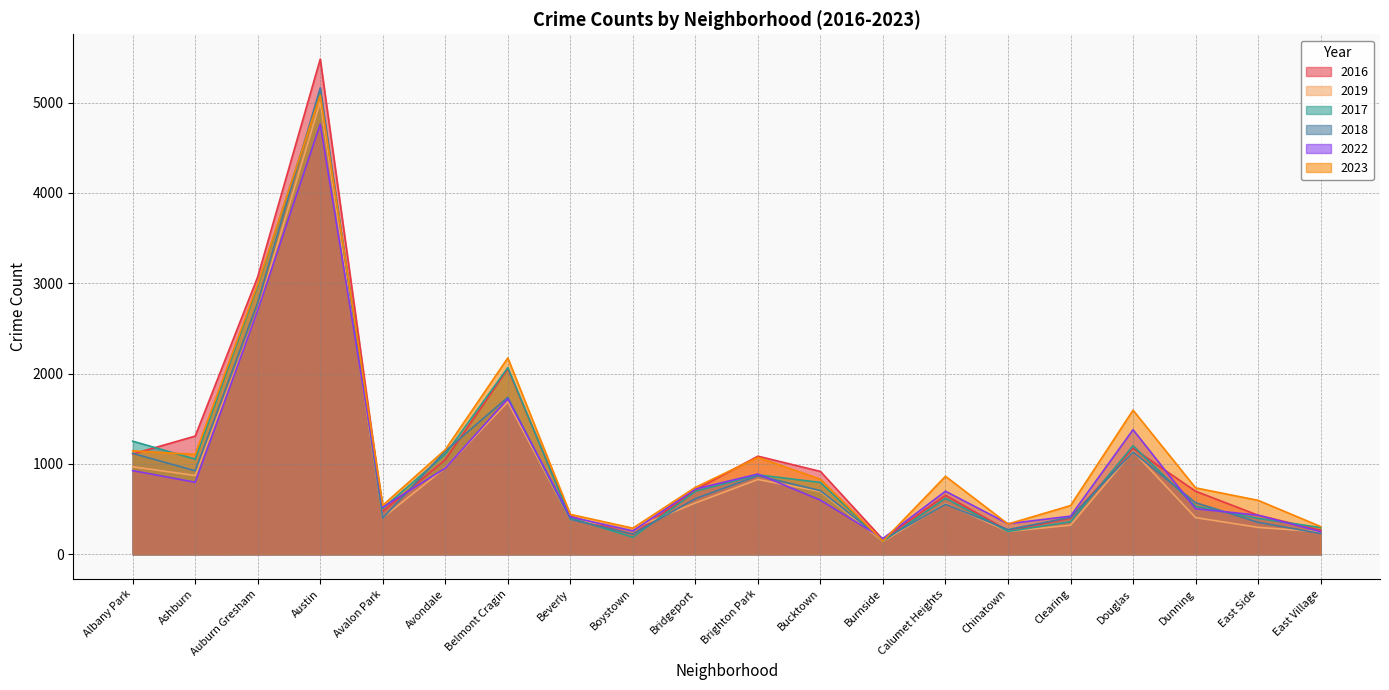

How many intersections are there between 2022 and 2023?

4